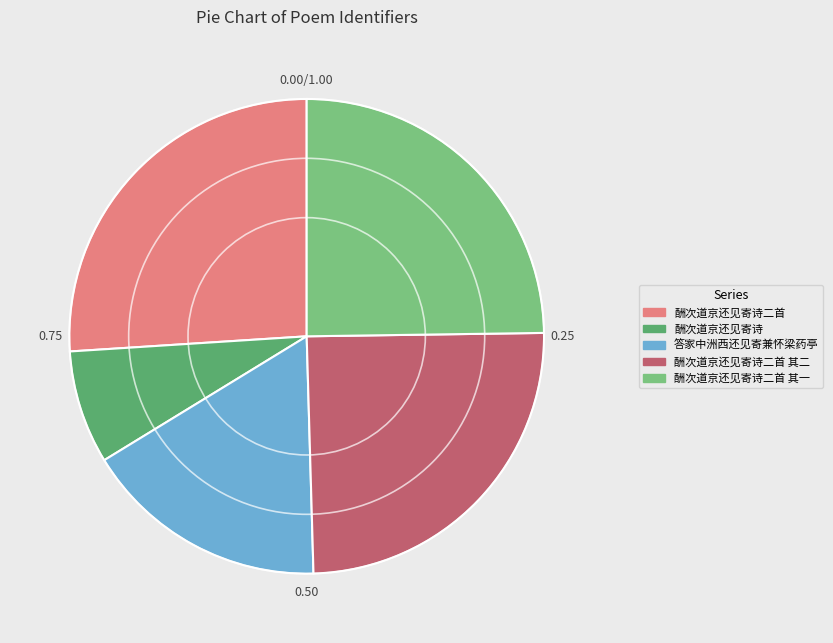

Combined, do 酬次道京还见寄诗二首 其一 and 酬次道京还见寄诗 account for over 50%?

No